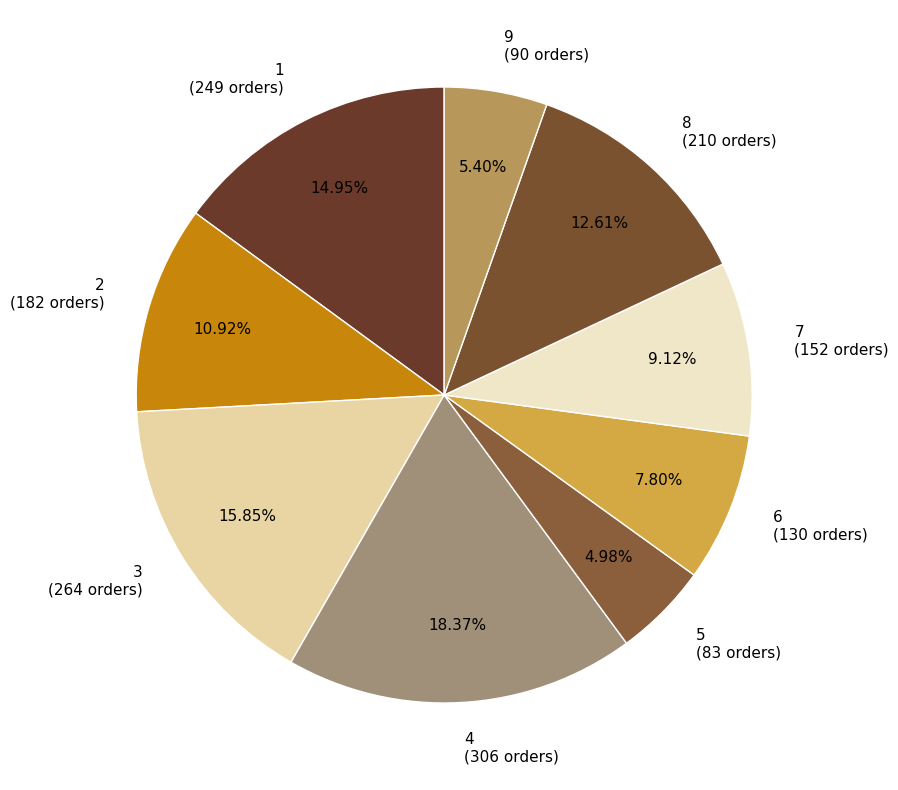

What percentage is the 5 slice, to the nearest percent?

5%